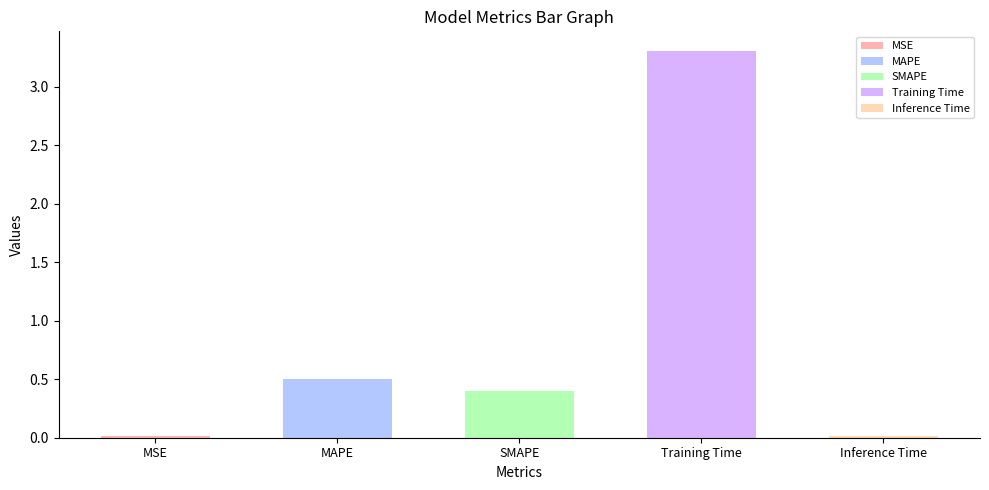

Read the value at Training Time.

3.3